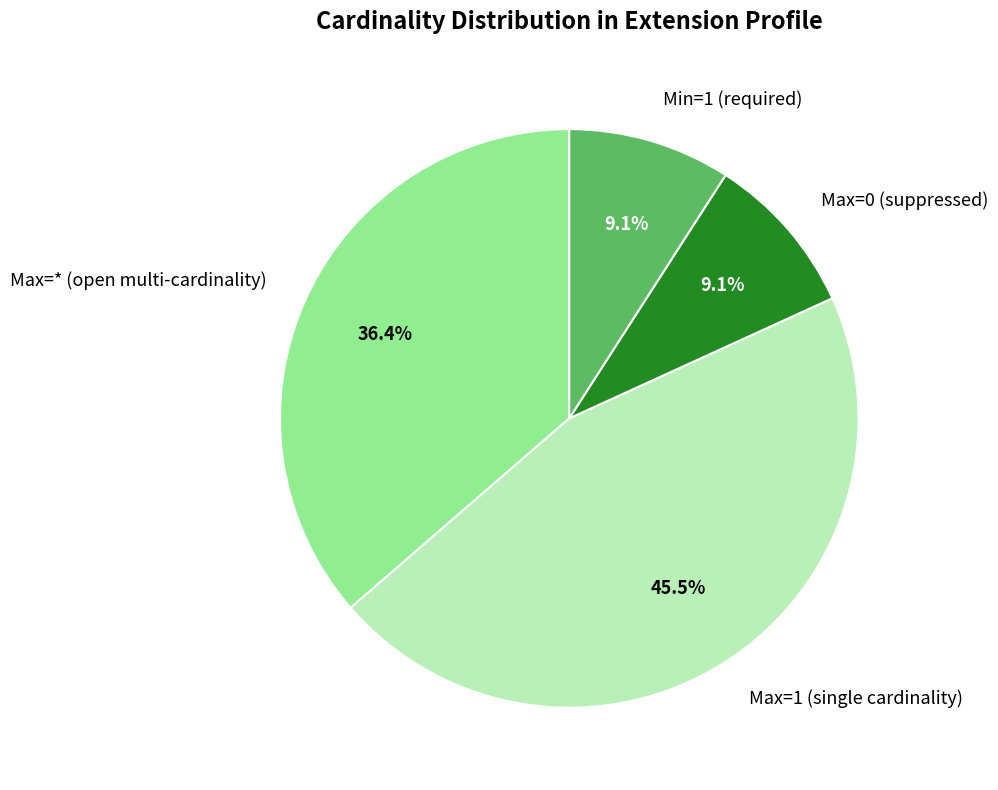

Between Max=* (open multi-cardinality) and Max=1 (single cardinality), which is larger?

Max=1 (single cardinality)